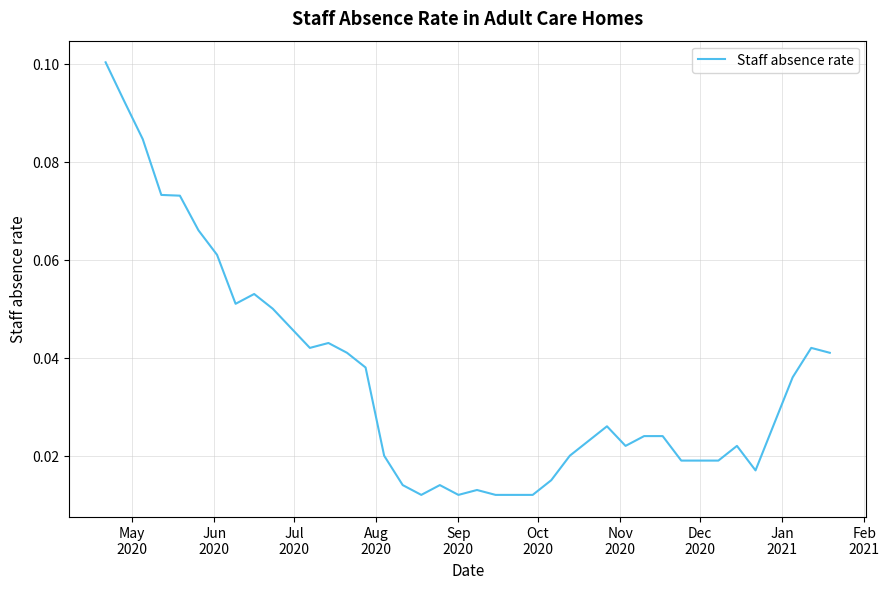

How many lines are shown in the chart?

1